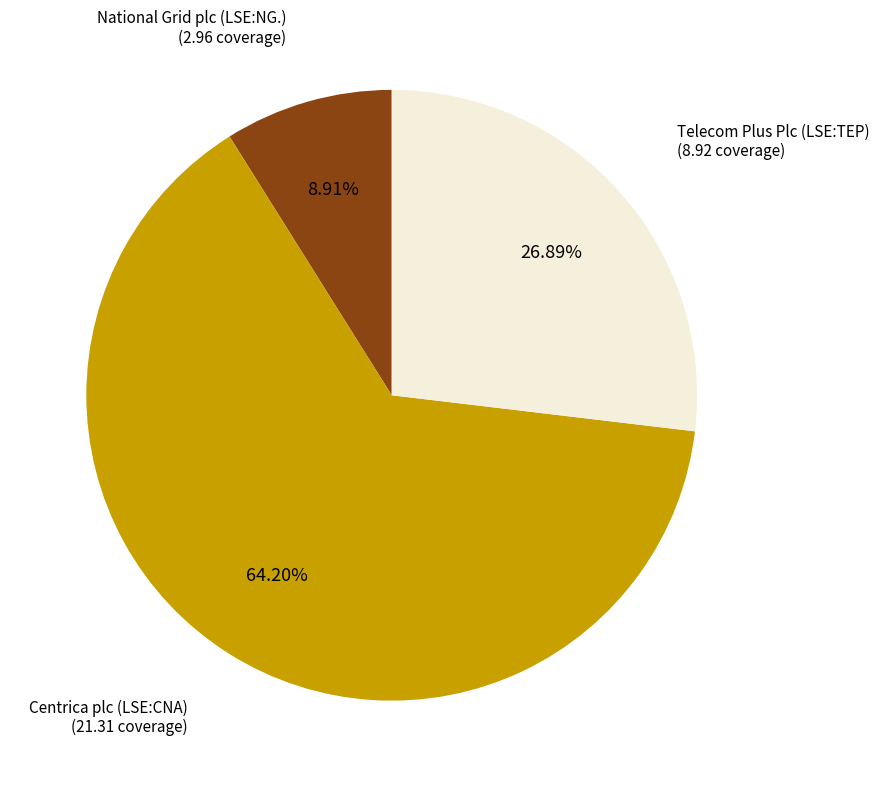

How many slices are in this pie chart?

3